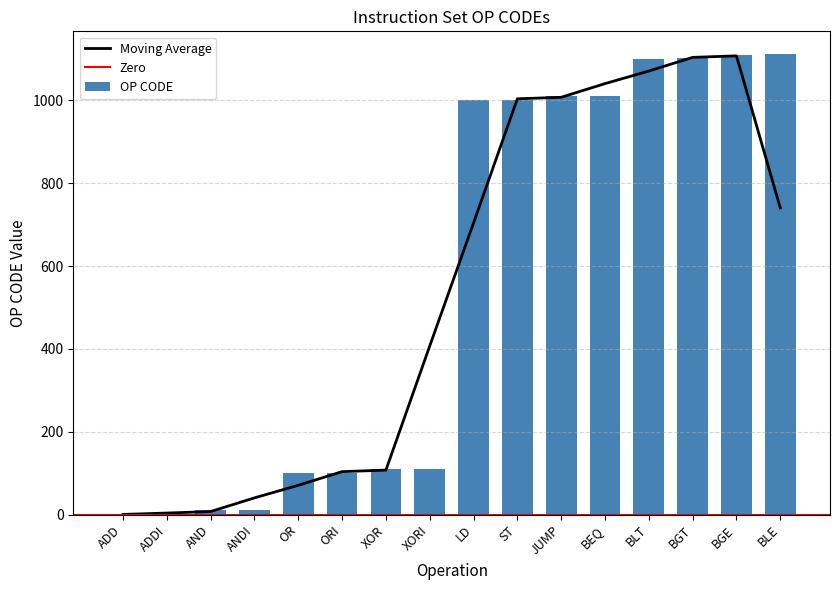

At which category does the chart reach its peak across all series?

BLE